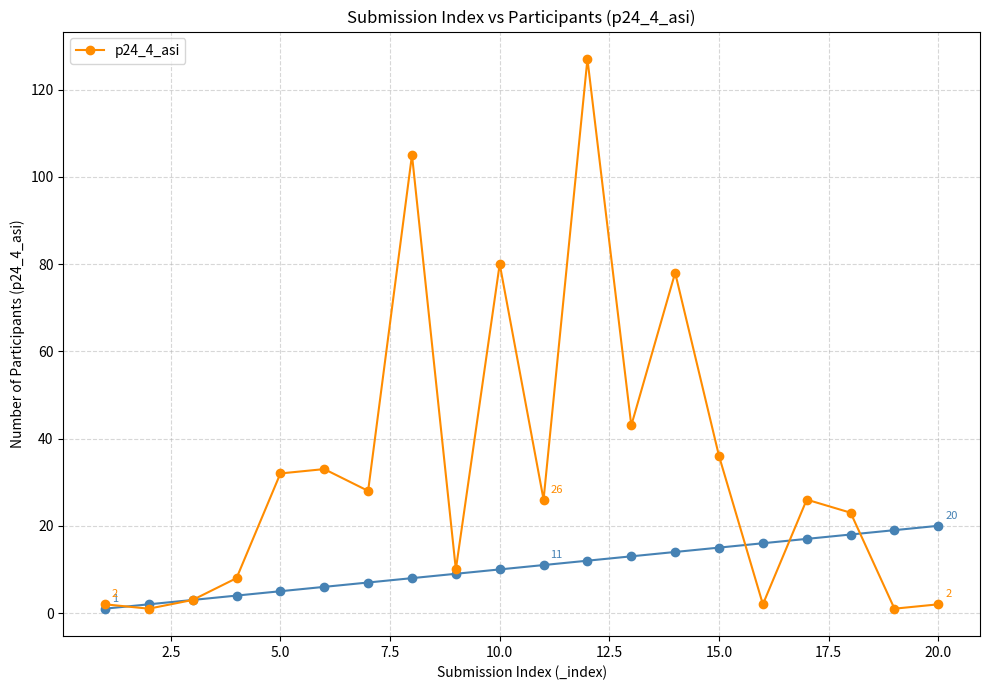

True or false: p24_4_asi has more than 1 points higher than both neighbors.

True